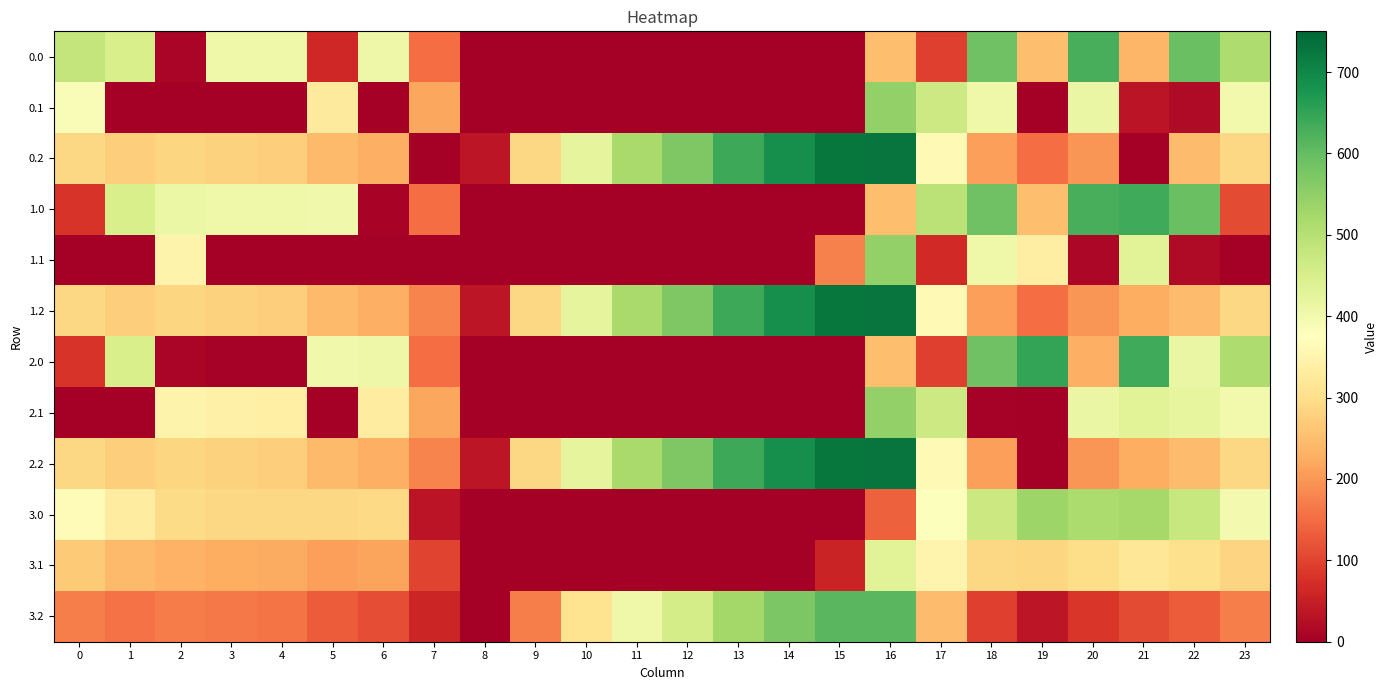

Reading left to right, extract all data points from this chart.

0.0: 0=482.0	1=449.5	2=10.3	3=404.4	4=404.9	5=62.0	6=408.0	7=150.1	8=0.0	9=0.0	10=0.0	11=0.0	12=0.0	13=0.0	14=0.0	15=0.0	16=250.9	17=94.8	18=586.7	19=249.2	20=629.9	21=238.4	22=592.3	23=511.3
0.1: 0=384.6	1=0.0	2=0.0	3=0.0	4=0.0	5=325.7	6=0.0	7=217.1	8=0.0	9=0.0	10=0.0	11=0.0	12=0.0	13=0.0	14=0.0	15=0.0	16=547.3	17=466.6	18=405.4	19=0.2	20=414.5	21=32.4	22=19.9	23=399.4
0.2: 0=287.1	1=272.7	2=285.5	3=281.0	4=274.4	5=245.0	6=228.8	7=0.0	8=35.3	9=288.5	10=423.5	11=520.6	12=571.2	13=640.4	14=687.4	15=725.8	16=726.6	17=362.4	18=210.0	19=151.0	20=199.2	21=0.0	22=247.4	23=287.5
1.0: 0=82.0	1=449.5	2=410.3	3=404.4	4=404.9	5=403.8	6=8.0	7=150.1	8=0.0	9=0.0	10=0.0	11=0.0	12=0.0	13=0.0	14=0.0	15=0.0	16=250.9	17=494.8	18=586.7	19=249.2	20=629.9	21=638.4	22=592.3	23=111.3
1.1: 0=0.0	1=0.0	2=347.9	3=0.0	4=0.0	5=0.0	6=0.0	7=0.0	8=0.0	9=0.0	10=0.0	11=0.0	12=0.0	13=0.0	14=0.0	15=173.1	16=547.3	17=66.6	18=405.4	19=336.3	20=14.5	21=432.4	22=19.9	23=0.0
1.2: 0=287.1	1=272.7	2=285.5	3=281.0	4=274.4	5=245.0	6=228.8	7=176.6	8=35.3	9=288.5	10=423.5	11=520.6	12=571.2	13=640.4	14=687.4	15=725.8	16=726.6	17=362.4	18=210.0	19=151.0	20=199.2	21=226.4	22=247.4	23=287.5
2.0: 0=82.0	1=449.5	2=10.3	3=4.4	4=4.9	5=403.8	6=408.0	7=150.1	8=0.0	9=0.0	10=0.0	11=0.0	12=0.0	13=0.0	14=0.0	15=0.0	16=250.9	17=94.8	18=586.7	19=649.2	20=229.9	21=638.4	22=414.1	23=511.3
2.1: 0=0.0	1=0.0	2=347.9	3=342.7	4=339.6	5=0.0	6=332.2	7=217.1	8=0.0	9=0.0	10=0.0	11=0.0	12=0.0	13=0.0	14=0.0	15=0.0	16=547.3	17=466.6	18=5.4	19=0.2	20=414.5	21=432.4	22=419.9	23=399.4
2.2: 0=287.1	1=272.7	2=285.5	3=281.0	4=274.4	5=245.0	6=228.8	7=176.6	8=35.3	9=288.5	10=423.5	11=520.6	12=571.2	13=640.4	14=687.4	15=725.8	16=726.6	17=362.4	18=210.0	19=0.0	20=199.2	21=226.4	22=247.4	23=287.5
3.0: 0=366.3	1=333.7	2=294.6	3=288.6	4=289.2	5=288.0	6=292.3	7=34.4	8=0.0	9=0.0	10=0.0	11=0.0	12=0.0	13=0.0	14=0.0	15=0.0	16=135.2	17=379.1	18=470.9	19=533.5	20=514.1	21=522.6	22=476.6	23=395.6
3.1: 0=268.8	1=245.4	2=232.2	3=226.9	4=223.9	5=210.0	6=216.4	7=101.4	8=0.0	9=0.0	10=0.0	11=0.0	12=0.0	13=0.0	14=0.0	15=57.4	16=431.5	17=350.8	18=289.6	19=284.5	20=298.8	21=316.6	22=304.1	23=283.7
3.2: 0=171.4	1=157.0	2=169.8	3=165.3	4=158.7	5=129.3	6=113.0	7=60.9	8=0.0	9=172.8	10=307.8	11=404.9	12=455.5	13=524.7	14=571.7	15=610.1	16=610.9	17=246.6	18=94.3	19=35.2	20=83.4	21=110.6	22=131.7	23=171.7